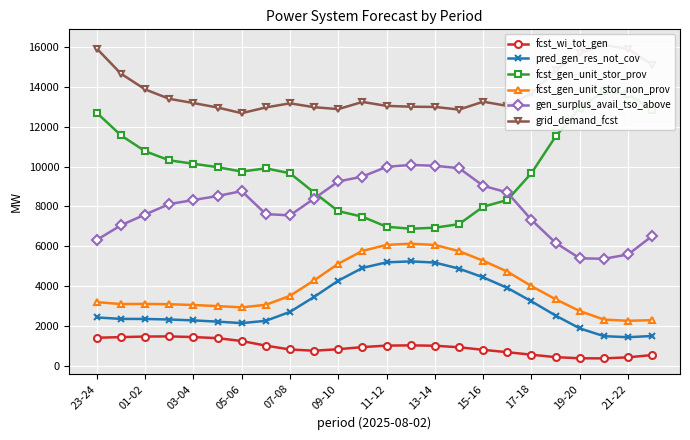

Which series ends up on top after the final intersection of gen_surplus_avail_tso_above and fcst_gen_unit_stor_prov?

fcst_gen_unit_stor_prov